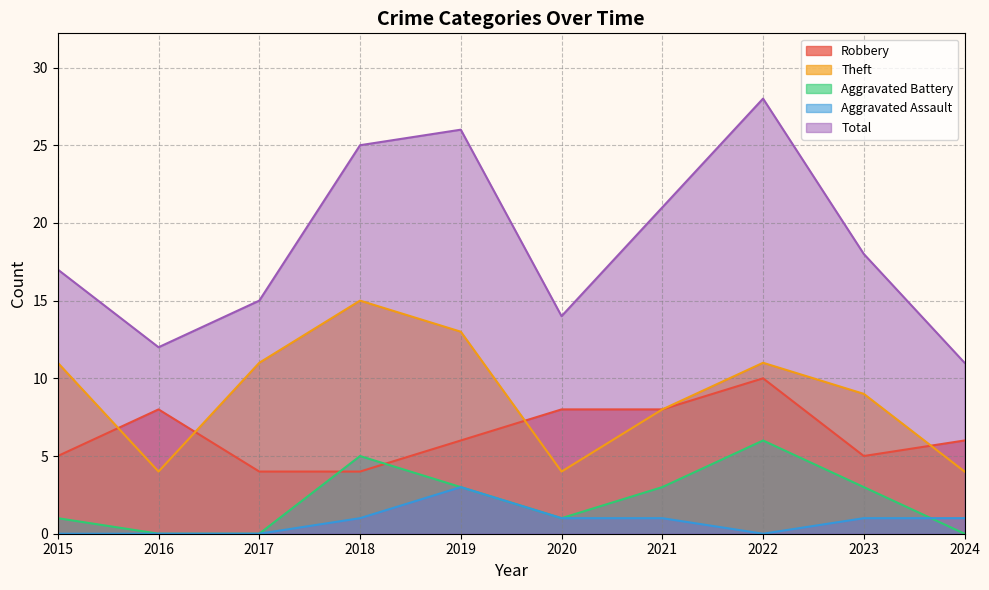

Reading right to left, what are all the values shown in this chart?

Robbery: 2024=6	2023=5	2022=10	2021=8	2020=8	2019=6	2018=4	2017=4	2016=8	2015=5
Theft: 2024=4	2023=9	2022=11	2021=8	2020=4	2019=13	2018=15	2017=11	2016=4	2015=11
Aggravated Battery: 2024=0	2023=3	2022=6	2021=3	2020=1	2019=3	2018=5	2017=0	2016=0	2015=1
Aggravated Assault: 2024=1	2023=1	2022=0	2021=1	2020=1	2019=3	2018=1	2017=0	2016=0	2015=0
Total: 2024=11	2023=18	2022=28	2021=21	2020=14	2019=26	2018=25	2017=15	2016=12	2015=17